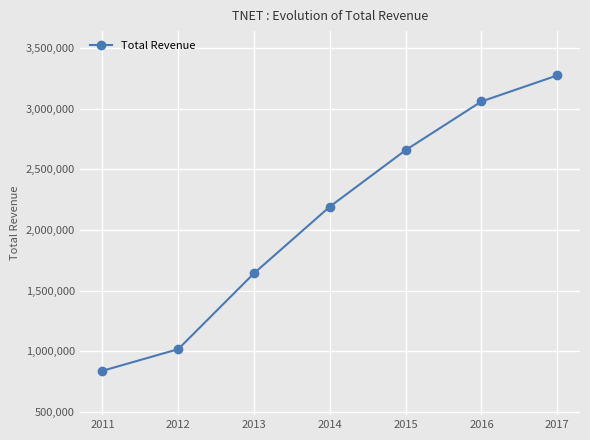

What is the average value?

2098843